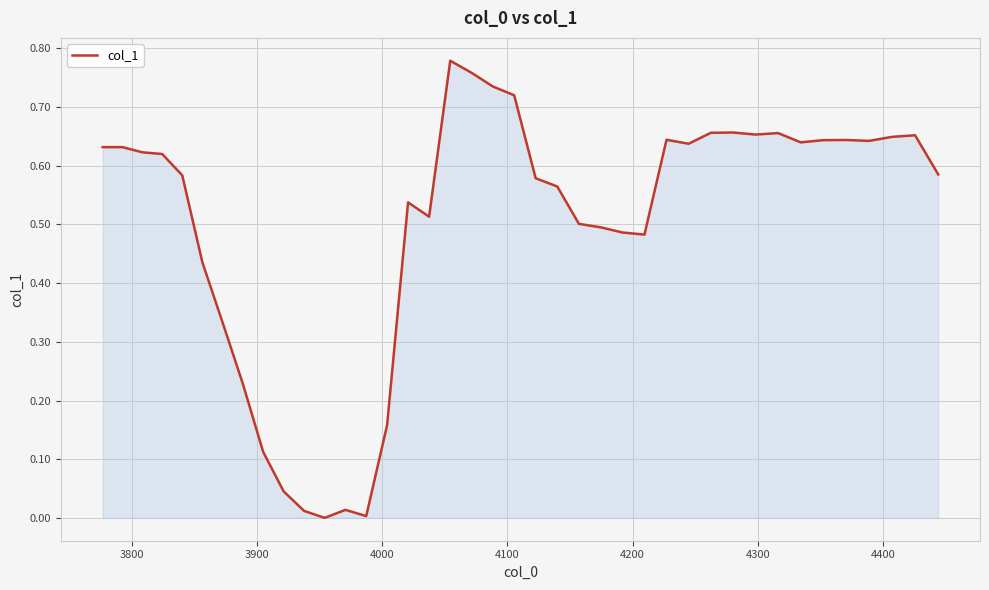

How many lines are shown in the chart?

1